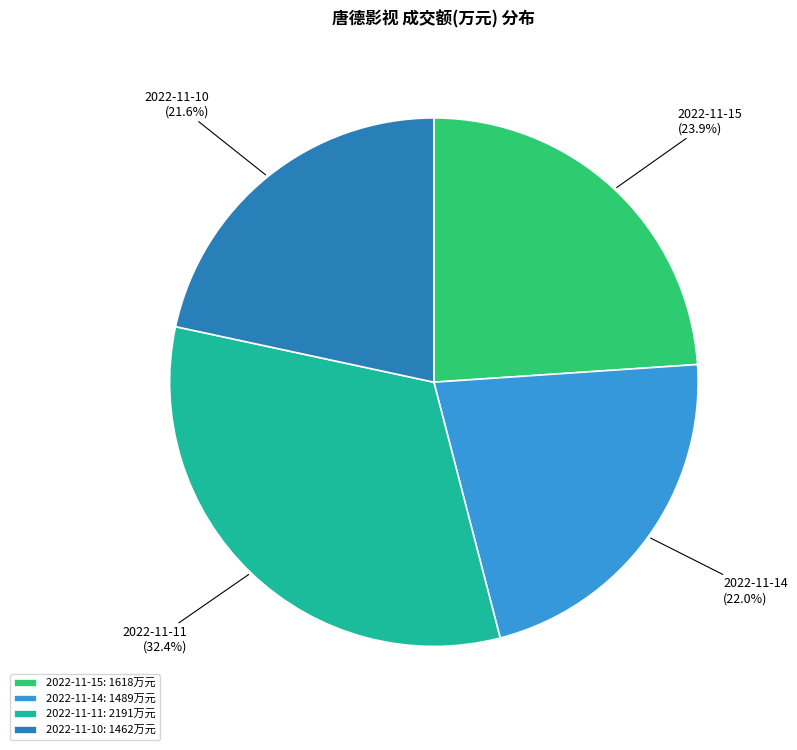

Which has a higher value, 2022-11-10 or 2022-11-11?

2022-11-11